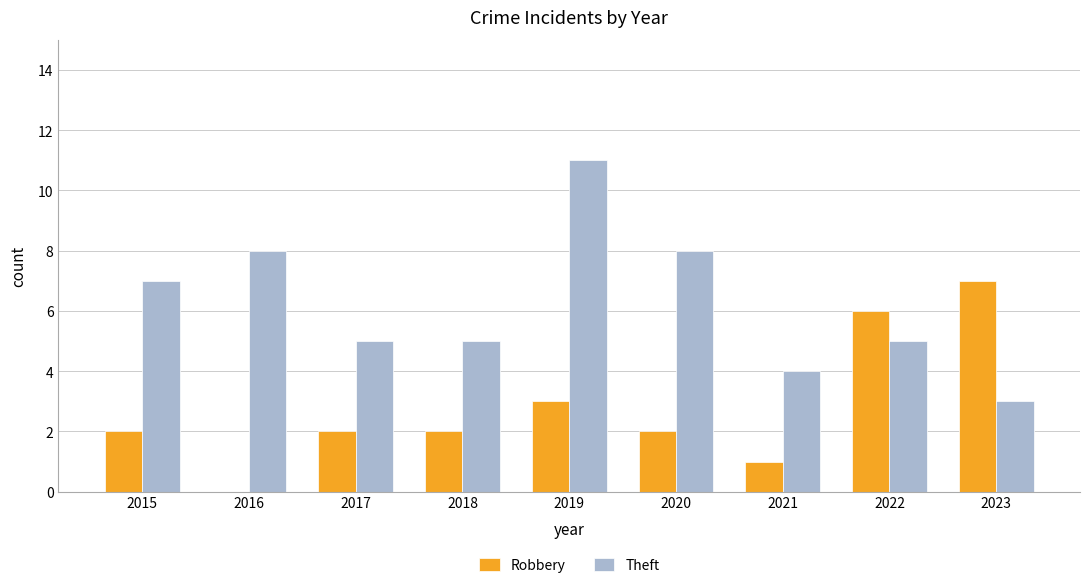

Reading left to right, what are all the values shown in this chart?

Robbery: 2015=2	2016=0	2017=2	2018=2	2019=3	2020=2	2021=1	2022=6	2023=7
Theft: 2015=7	2016=8	2017=5	2018=5	2019=11	2020=8	2021=4	2022=5	2023=3